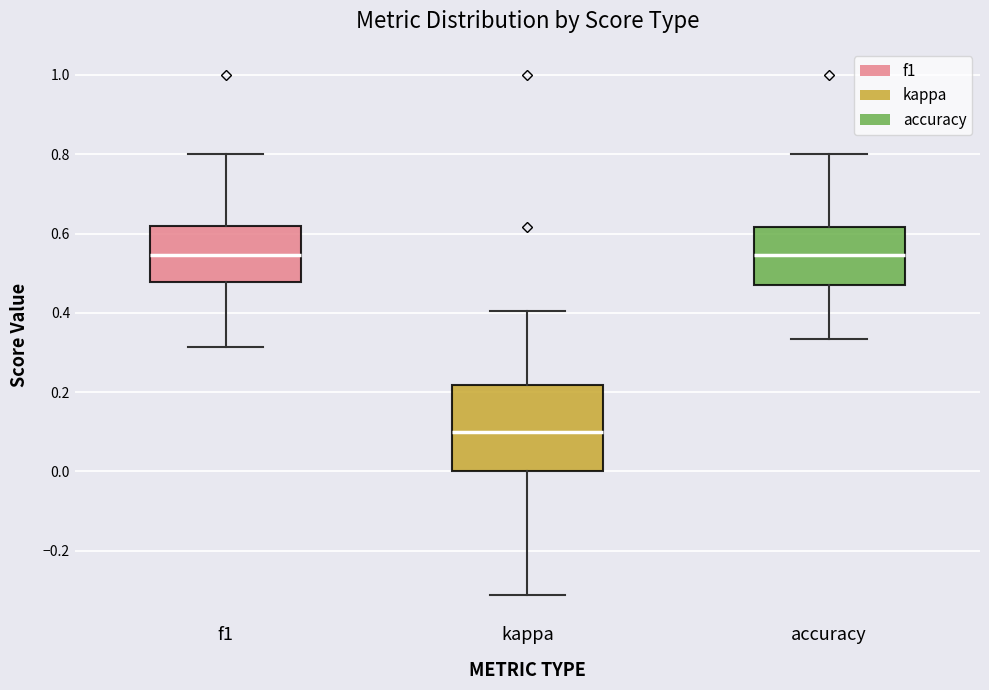

Where does the median line of the box for f1 sit on the y-axis? The values are not printed on the chart, so give them approximately, as read against the axis.

0.54